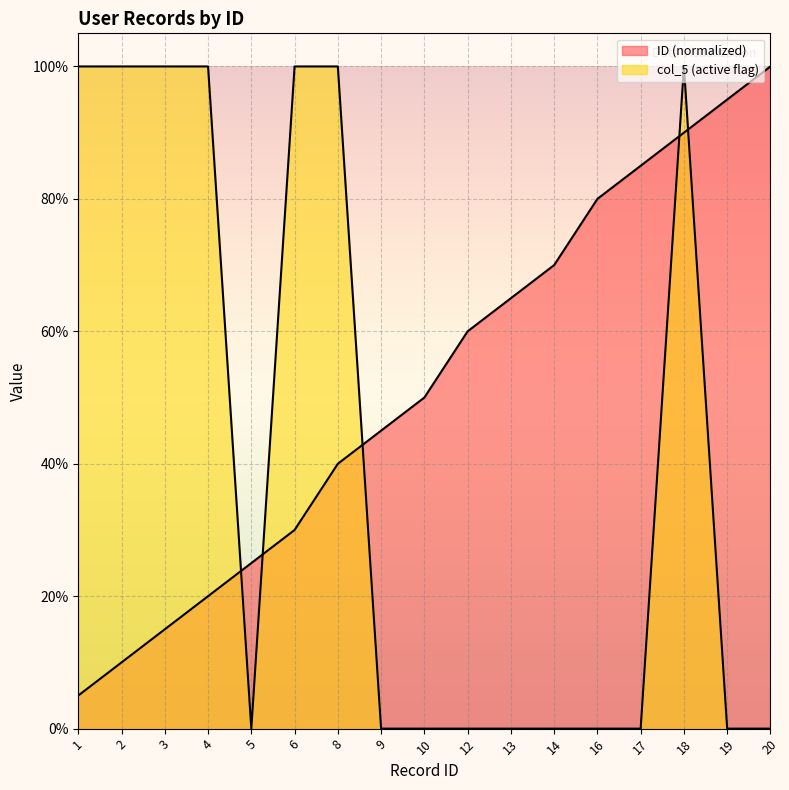

Reading left to right, what are all the values shown in this chart?

ID: 0.1	0.1	0.1	0.2	0.2	0.3	0.4	0.5	0.5	0.6	0.7	0.7	0.8	0.8	0.9	0.9	1.0
col_5 (active): 1.0	1.0	1.0	1.0	0.0	1.0	1.0	0.0	0.0	0.0	0.0	0.0	0.0	0.0	1.0	0.0	0.0